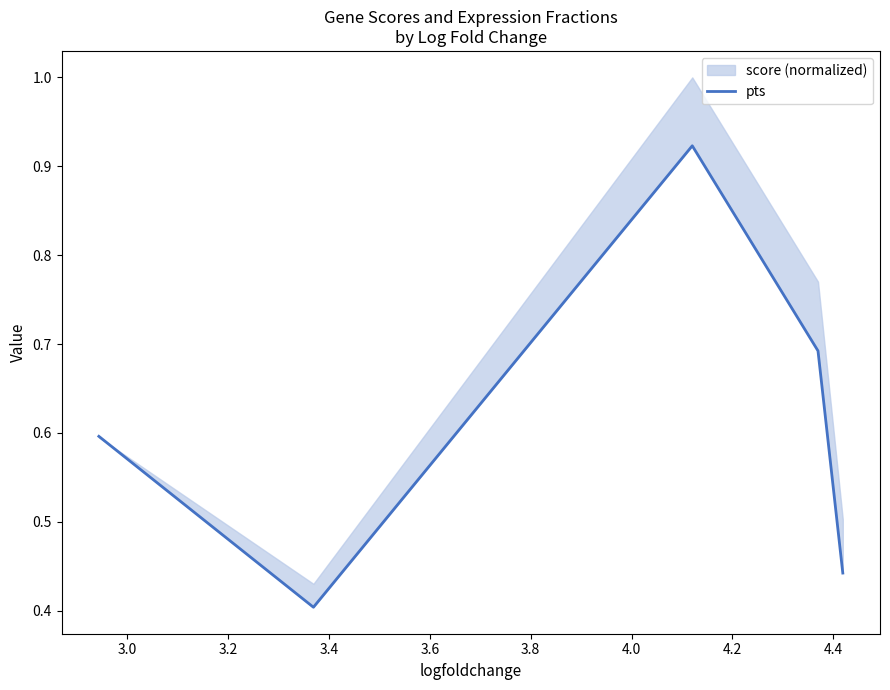

What is the maximum value shown in the chart?

0.9